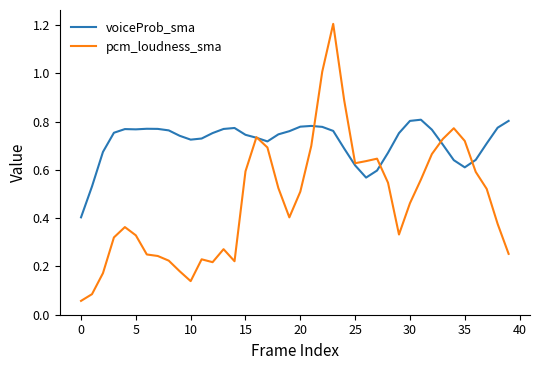

What is the maximum value for pcm_loudness_sma?

1.2